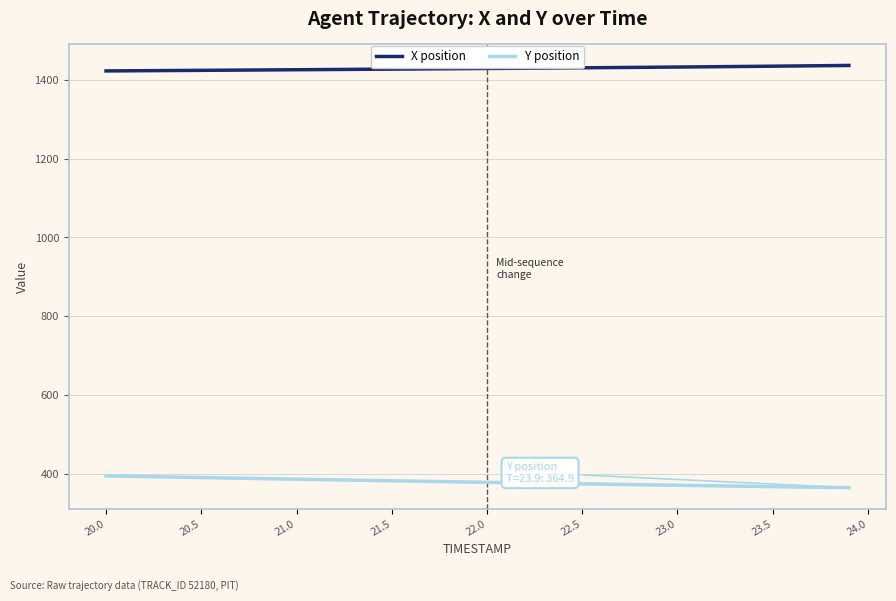

Rank the series by their maximum value, from lowest to highest.

Y position, X position